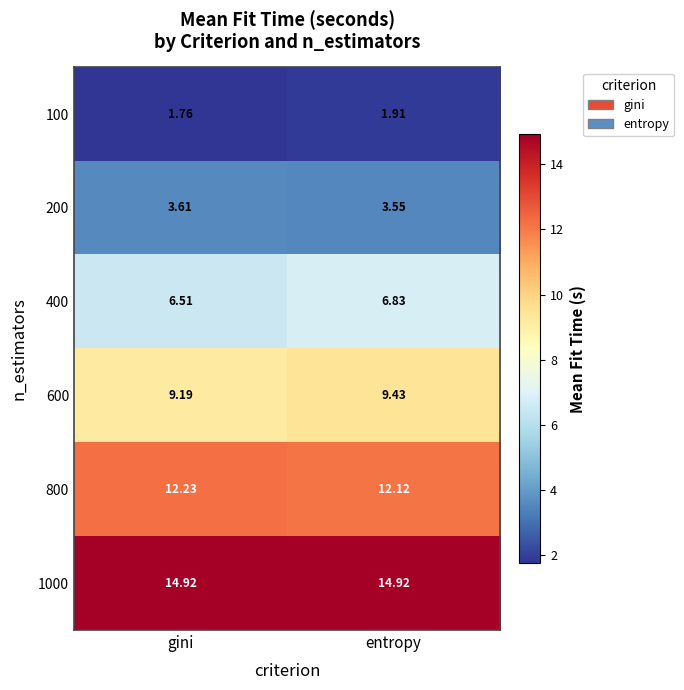

Which category has the lowest value in the 800 series?

entropy